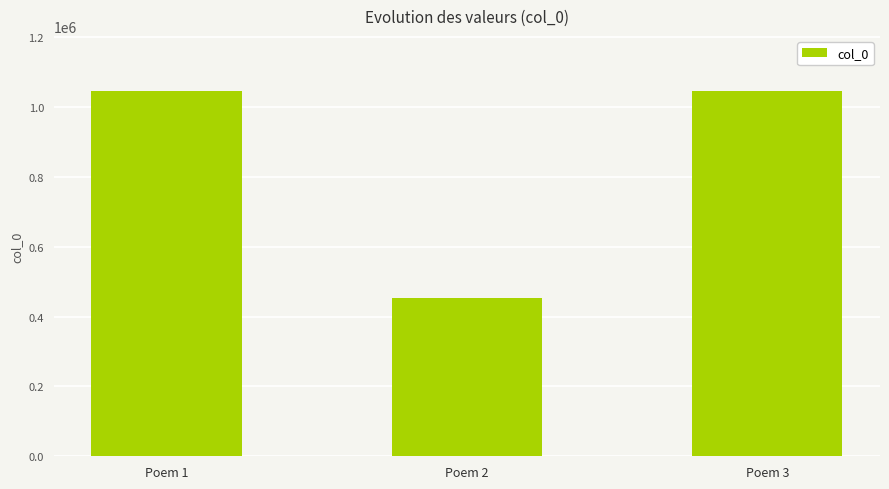

How many data points are less than 1046183?

1